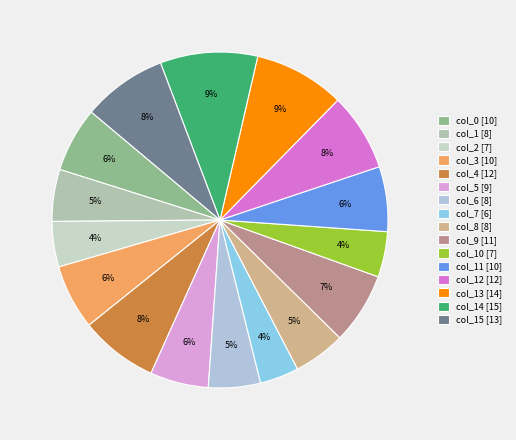

Count the number of slices in the pie.

16